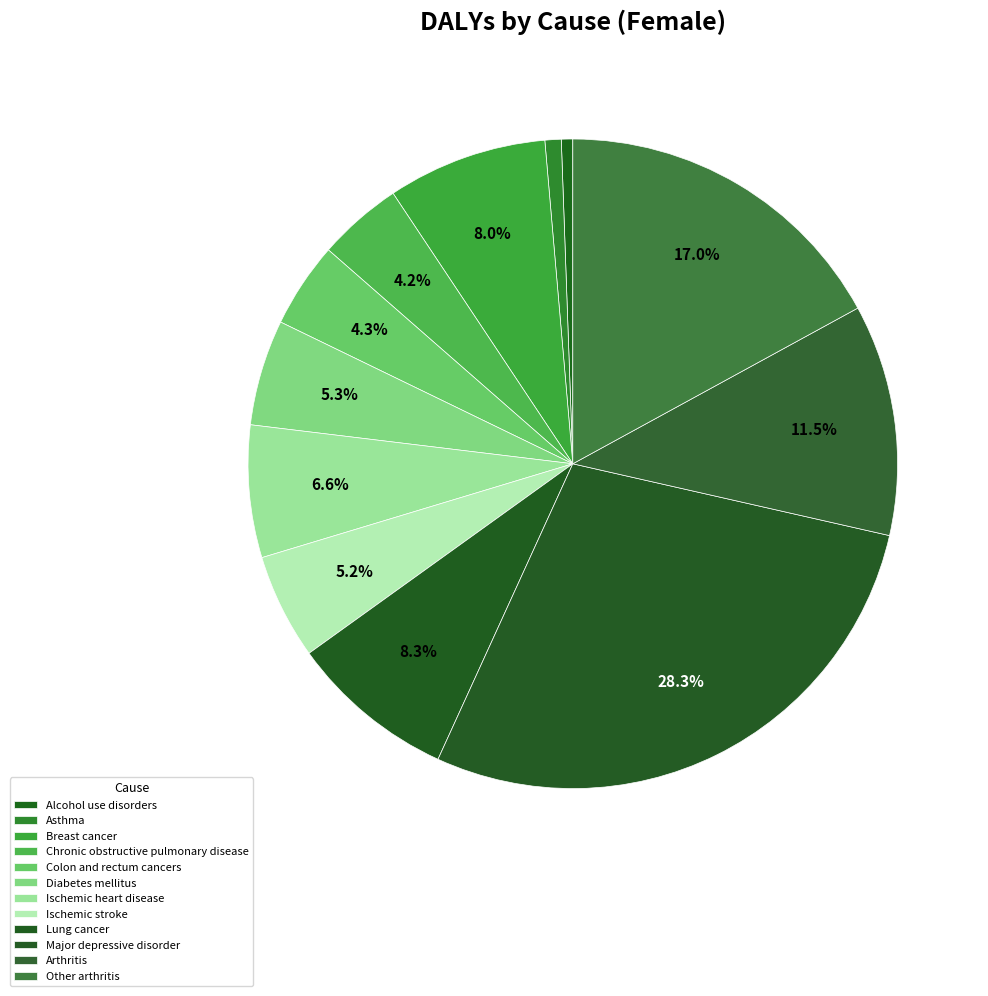

Which category has the biggest portion of the pie?

Major depressive disorder